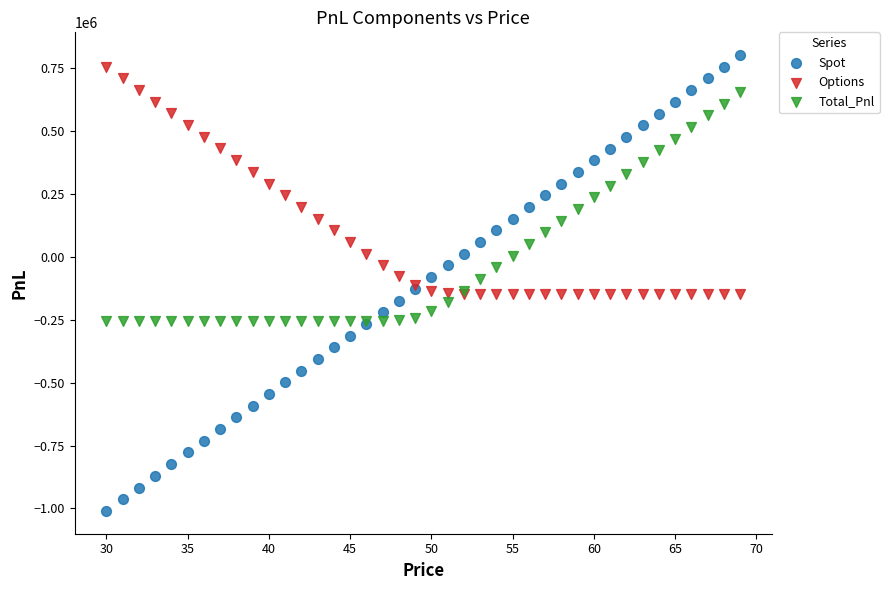

Which series has the widest spread of Y values?

Spot